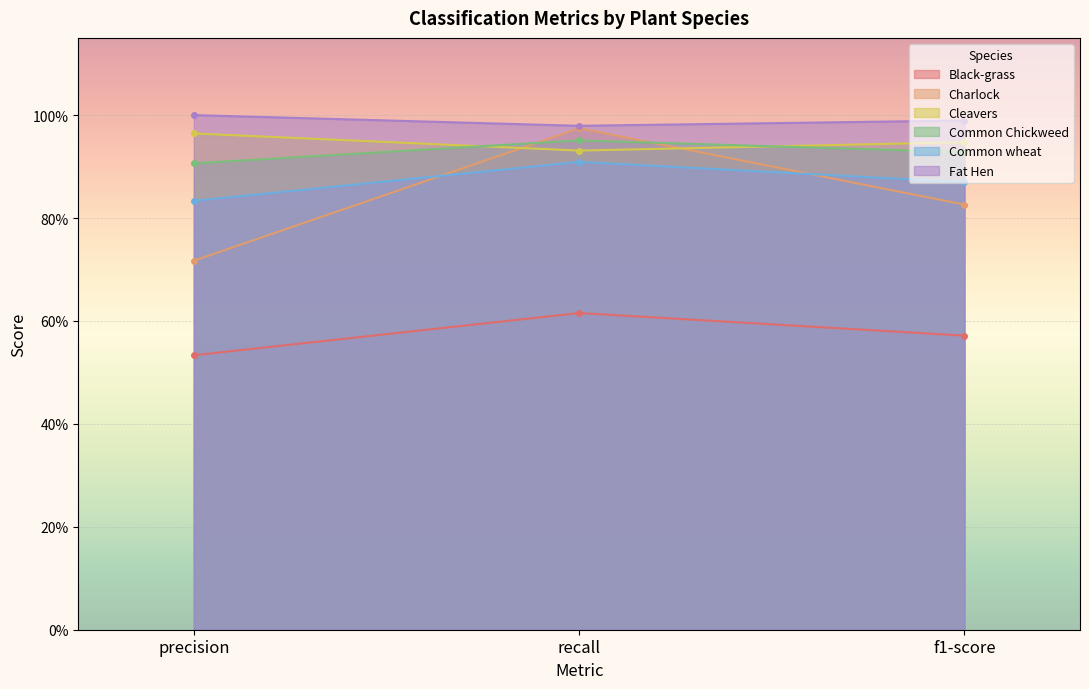

Which category has the highest value across all series?

precision